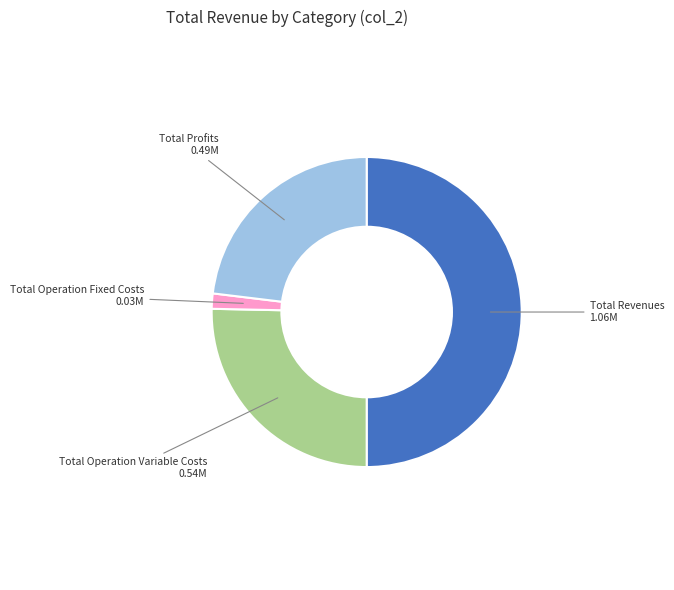

How many slices are in this pie chart?

4